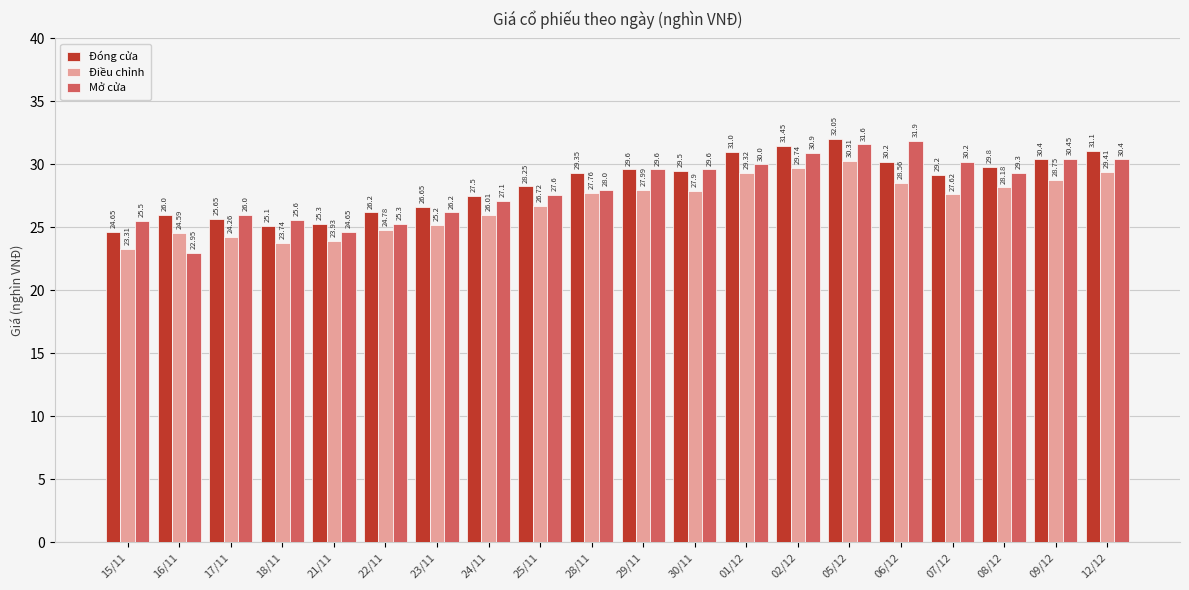

Which series has the largest range (max minus min)?

Mở cửa